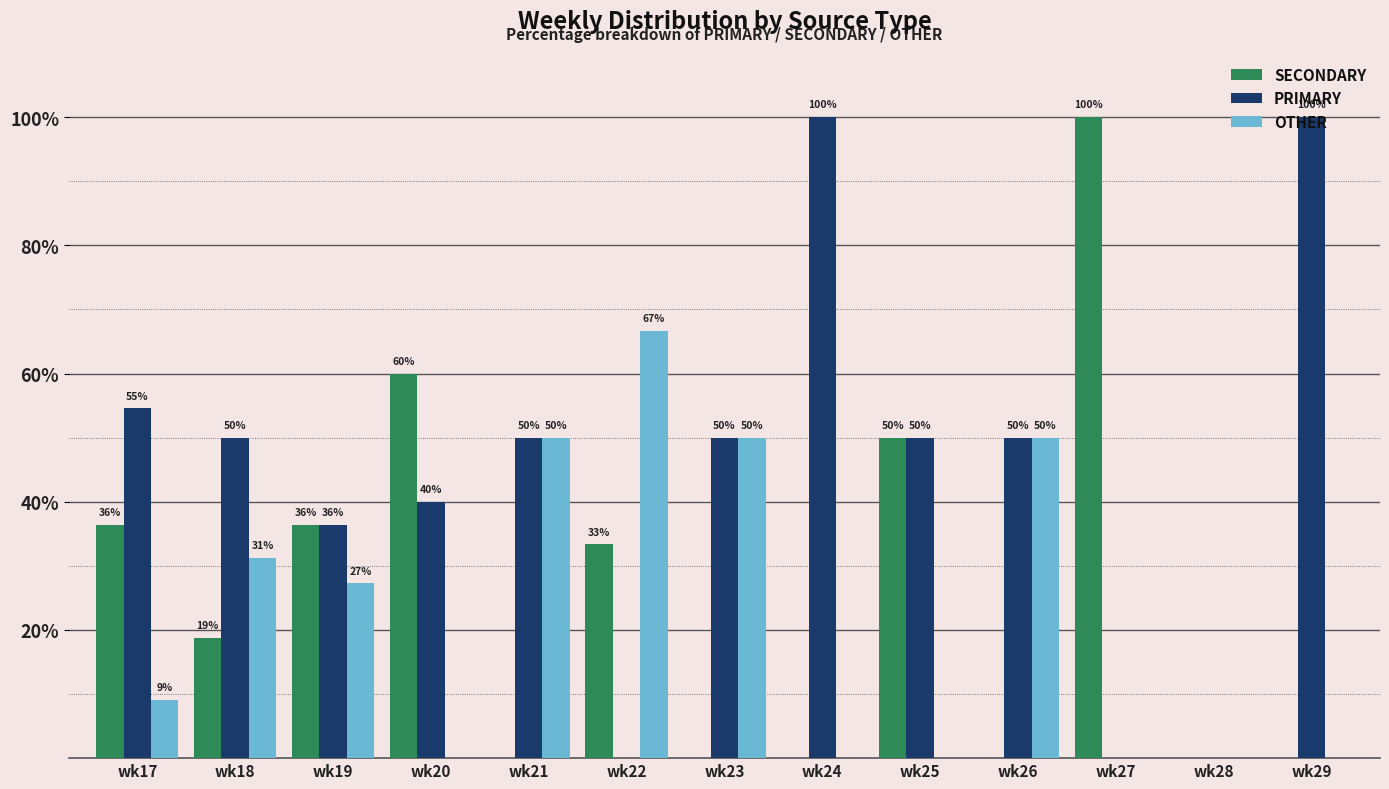

Are the bars horizontal?

No